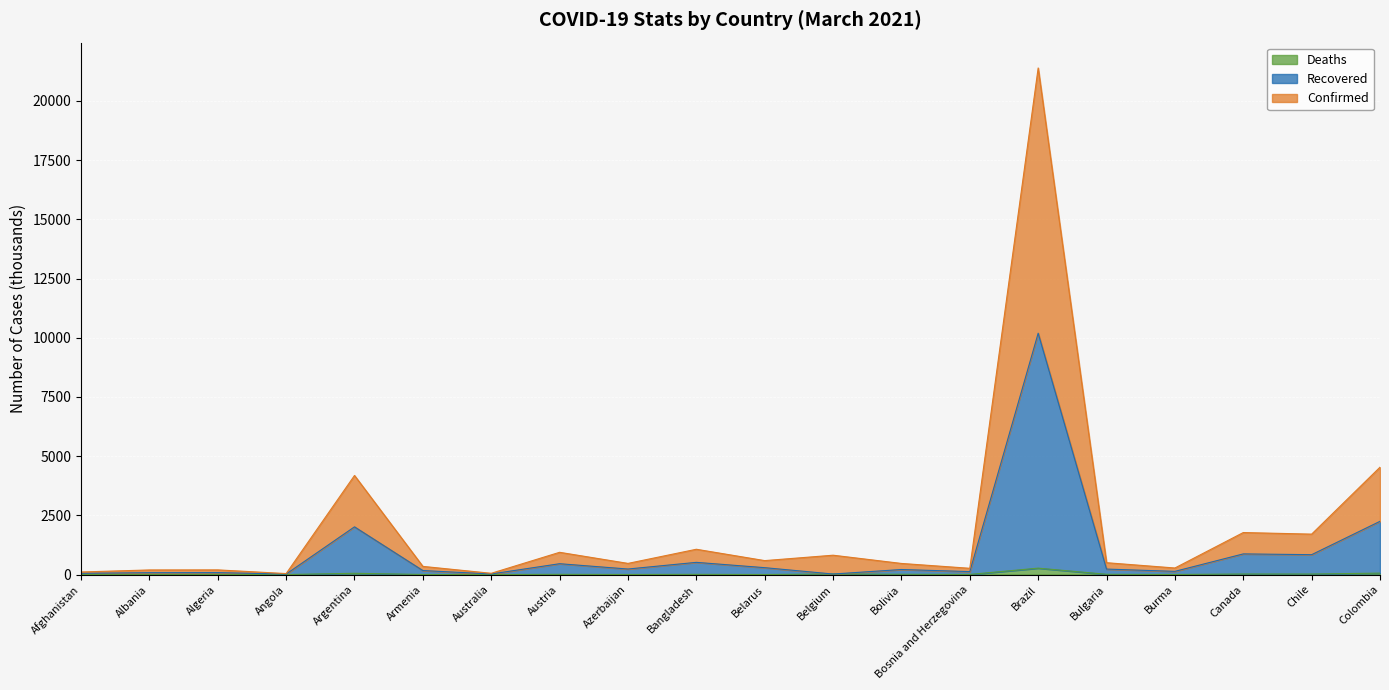

What is the total value across all series at Angola?

41.4